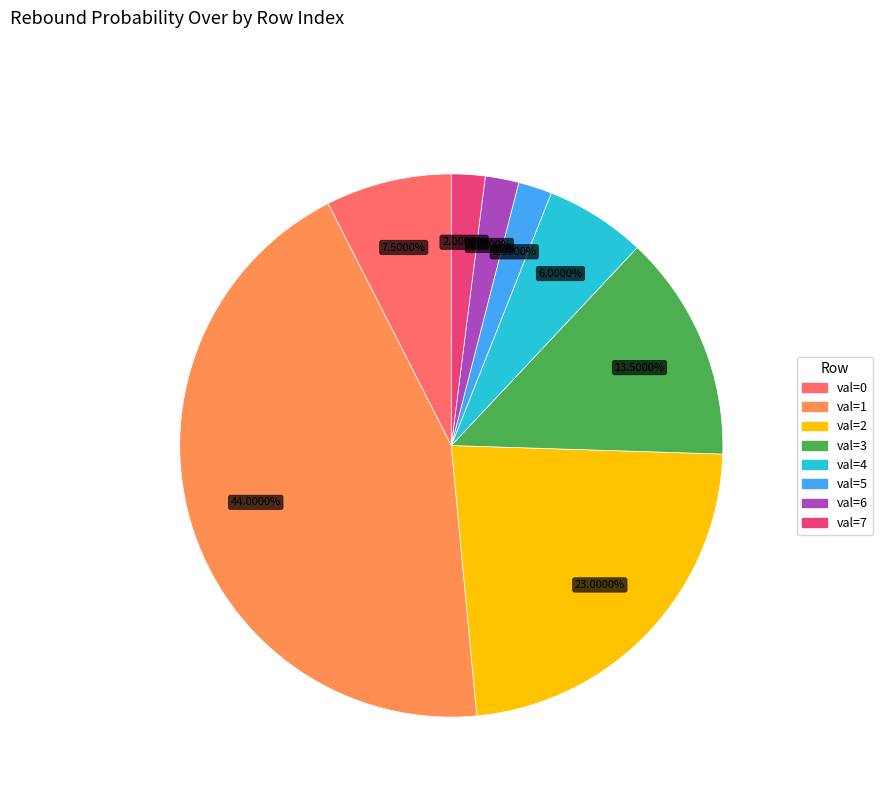

Is there any slice that represents more than half of the pie?

No